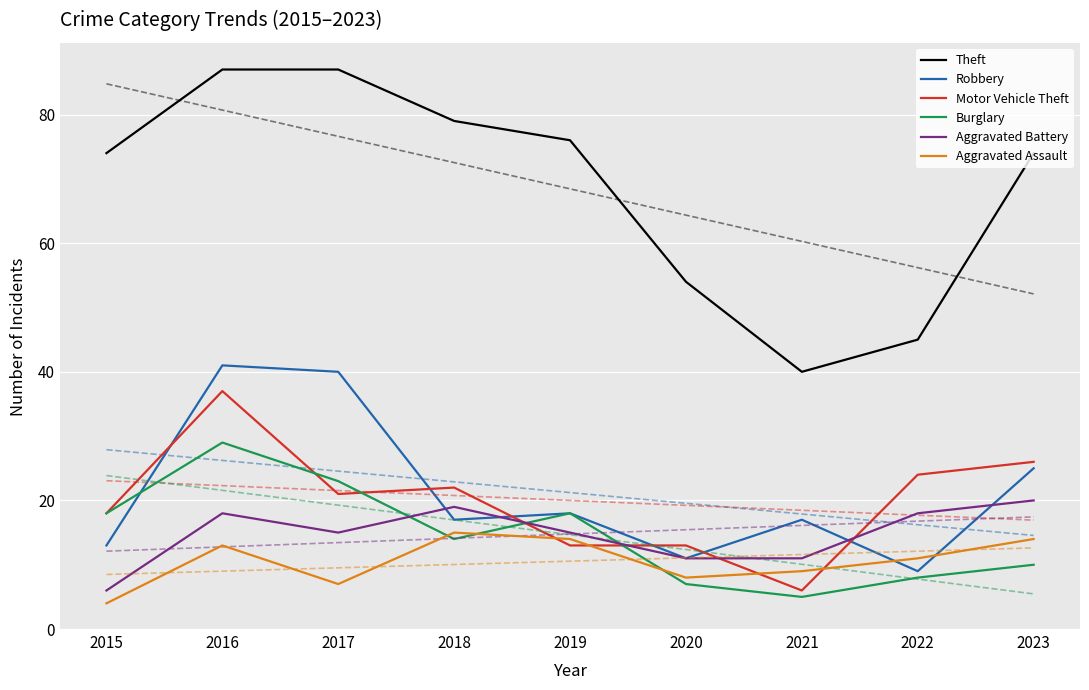

Is the value of Robbery at 2022 greater than the value of Aggravated Assault at 2020?

Yes